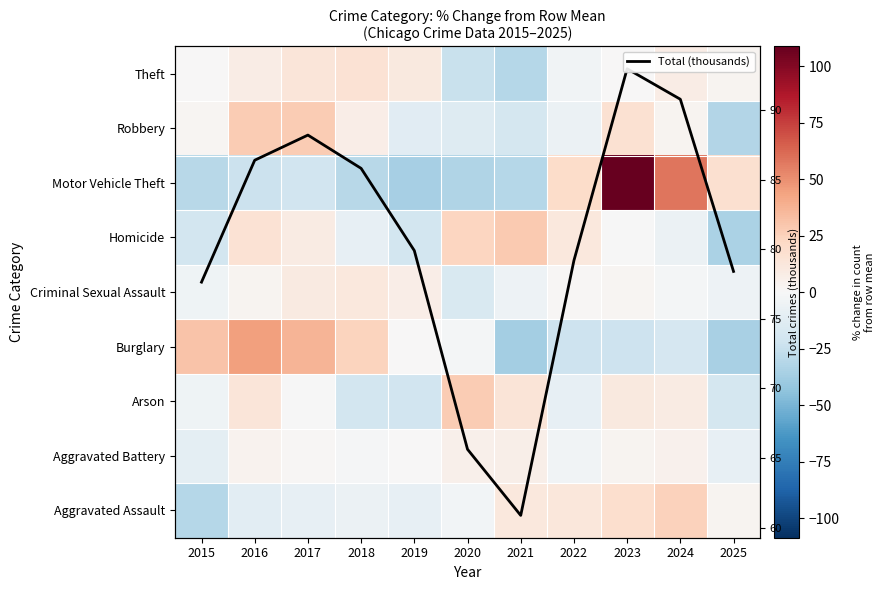

What is the lowest value of the Arson series?

-21.0